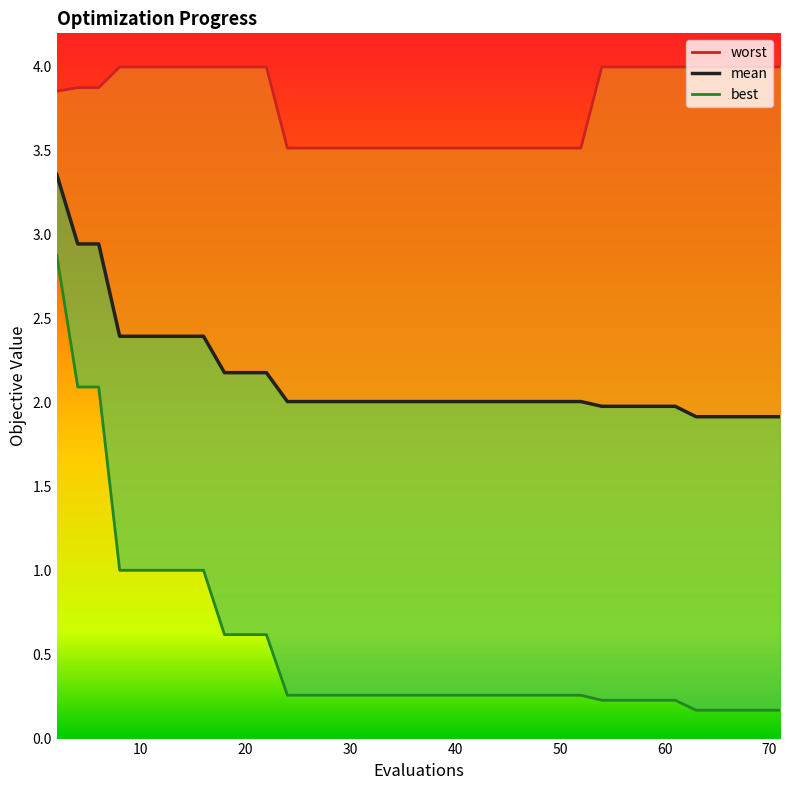

True or false: mean and worst intersect in this chart.

False